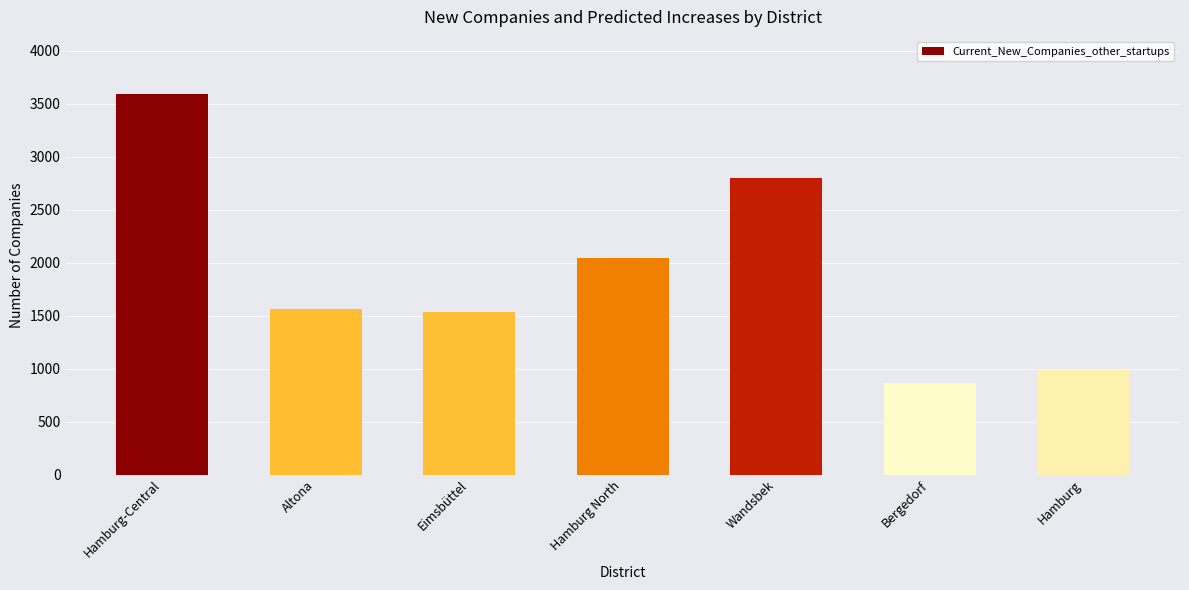

What is the average value?

1912